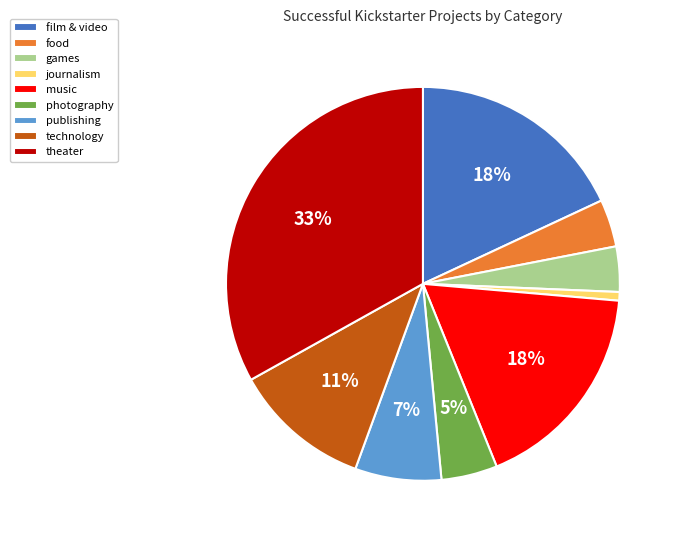

To the nearest percent, what is the average slice percentage?

11%